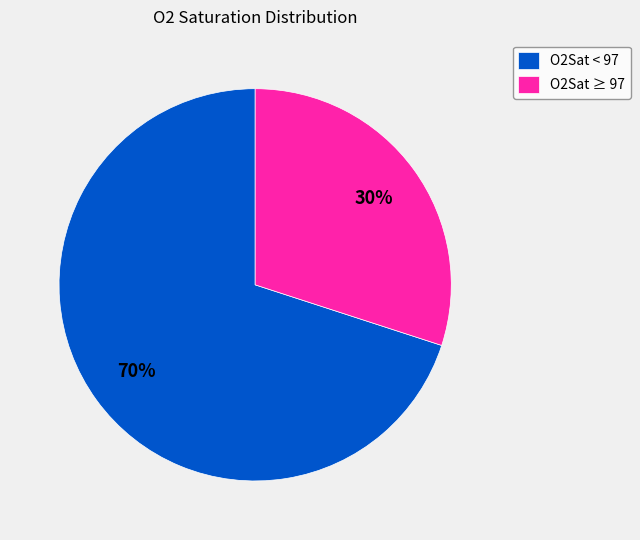

Is it true that O2Sat ≥ 97 is 41% of the pie?

False